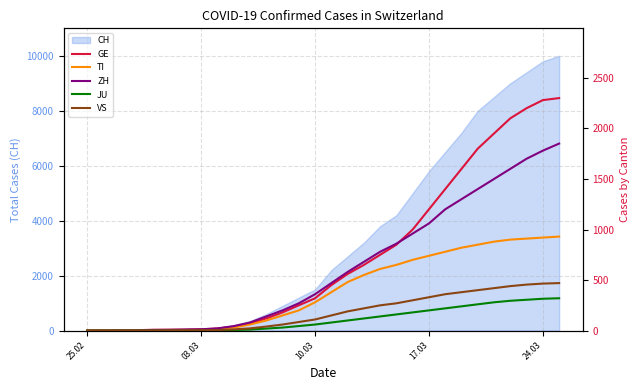

At how many categories does at least one series exceed 1152?

9